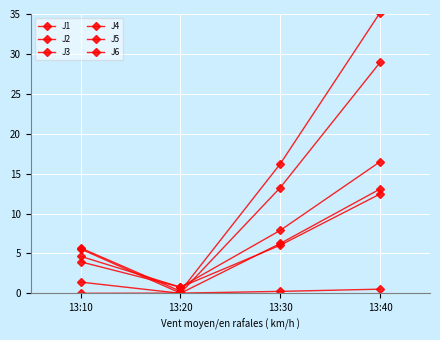

What is the highest value of the J1 series?

16.5